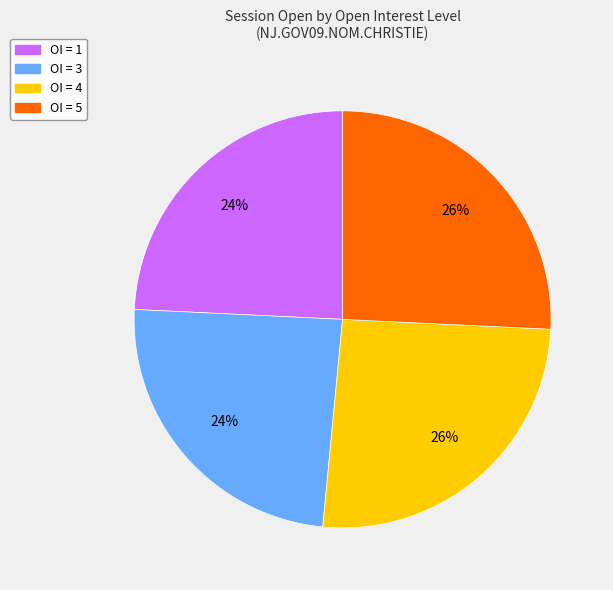

Count the number of slices in the pie.

4